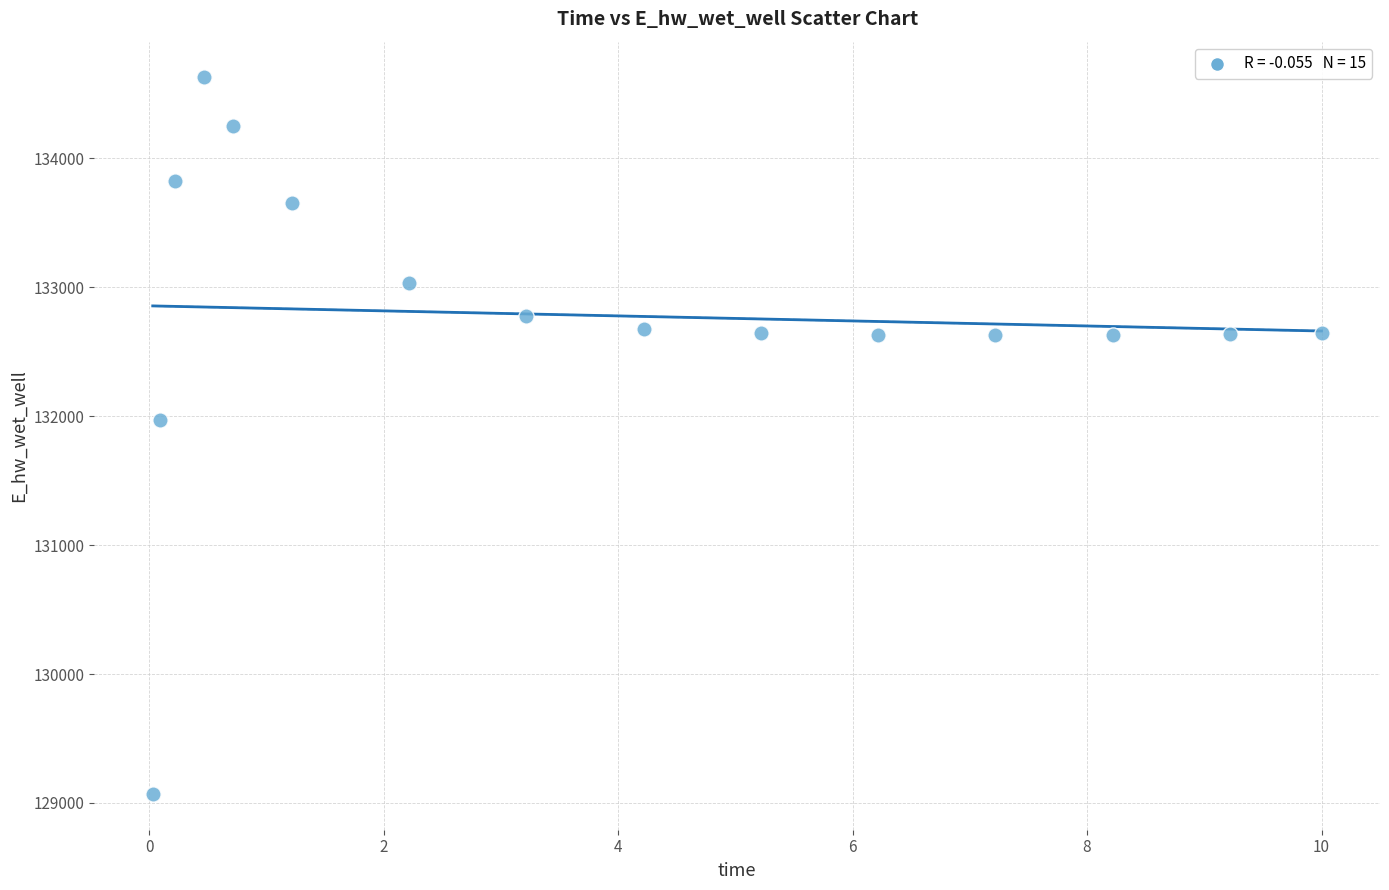

What Y value in the scatter plot is closest to 131849?

131970.0